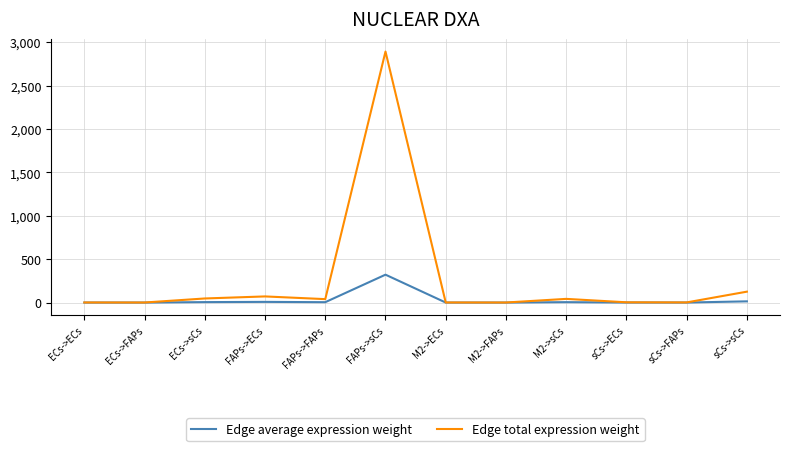

What position from the left is ECs->ECs?

1